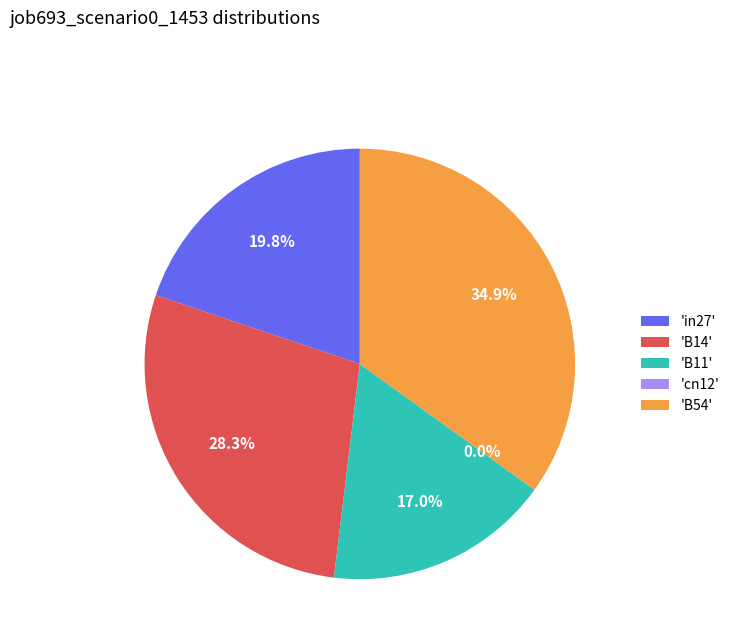

Count the number of slices in the pie.

5